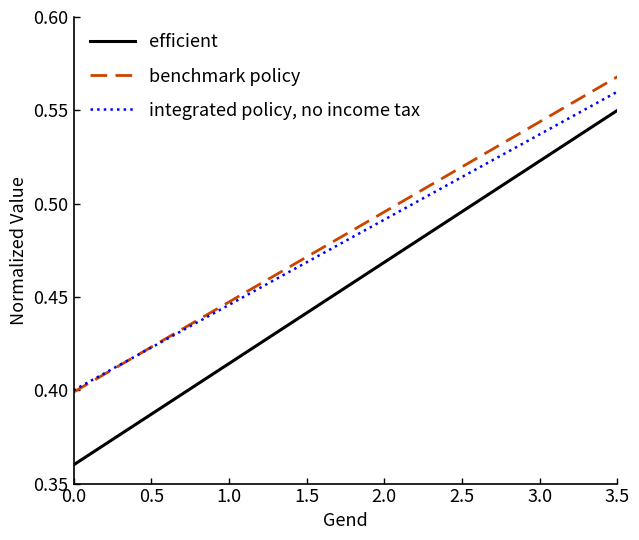

Is it true that integrated policy, no income tax equals 0.8 at 3.0?

False